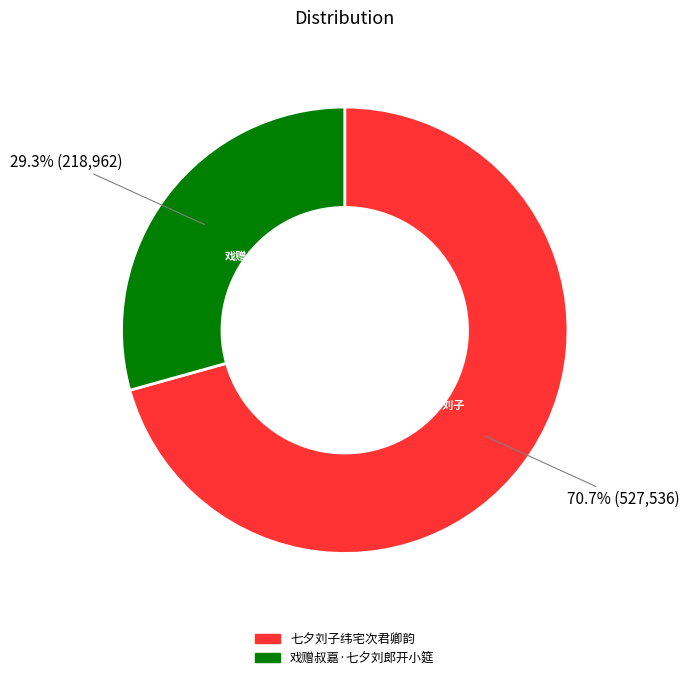

What is the smallest slice in the pie chart?

戏赠叔嘉·七夕刘郎开小筵